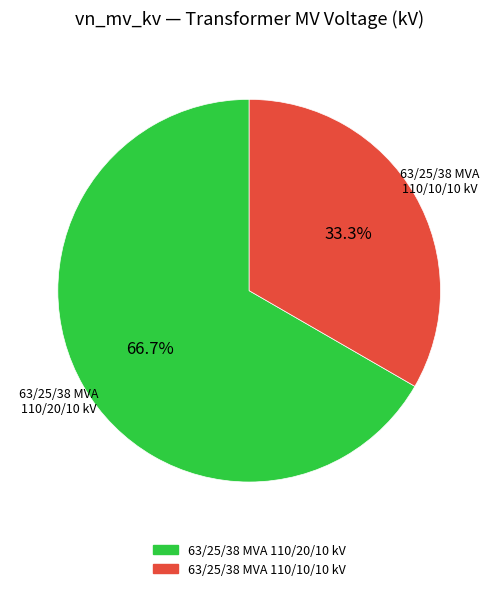

To the nearest percent, what is the difference between the 63/25/38 MVA 110/20/10 kV and 63/25/38 MVA 110/10/10 kV slice percentages?

33%